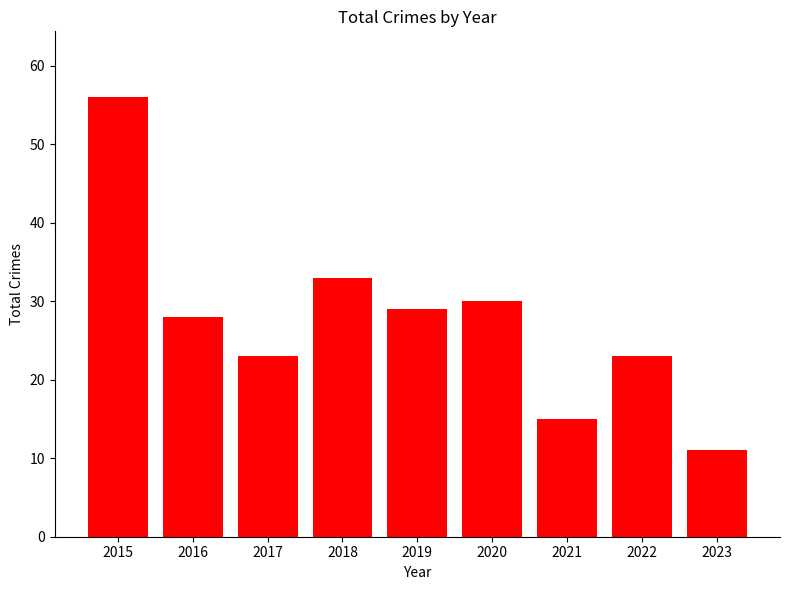

How many data points does each series have?

9